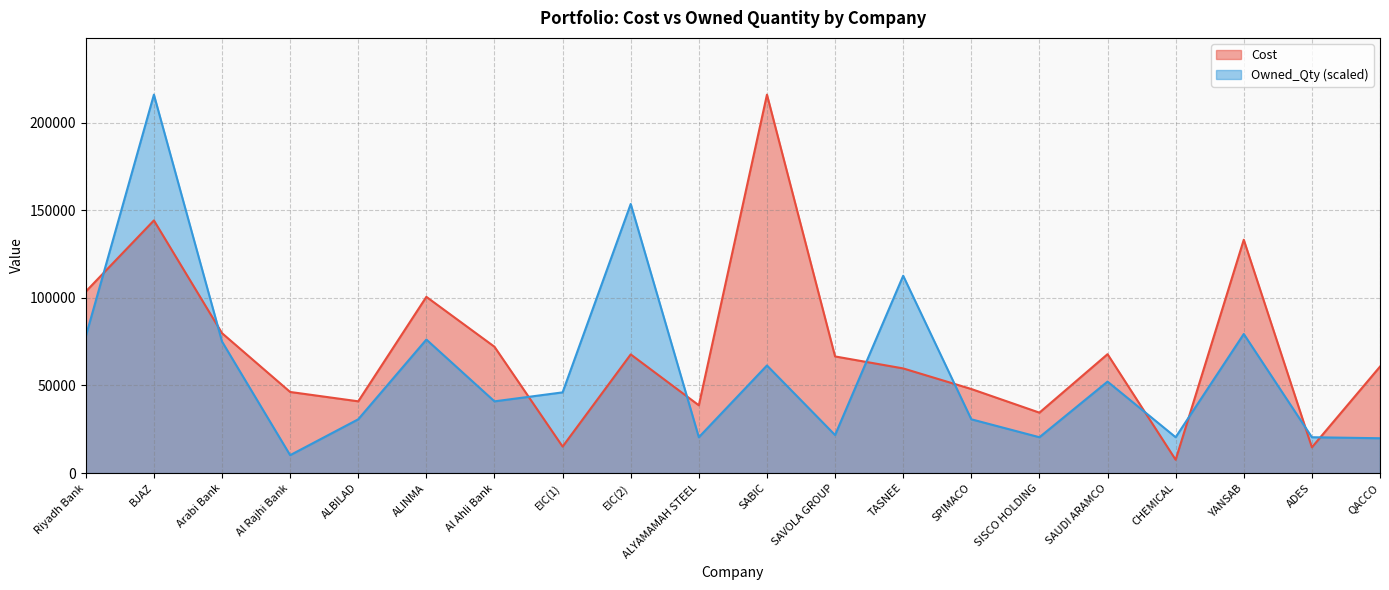

What is the label of the 11th point from the right?

ALYAMAMAH STEEL